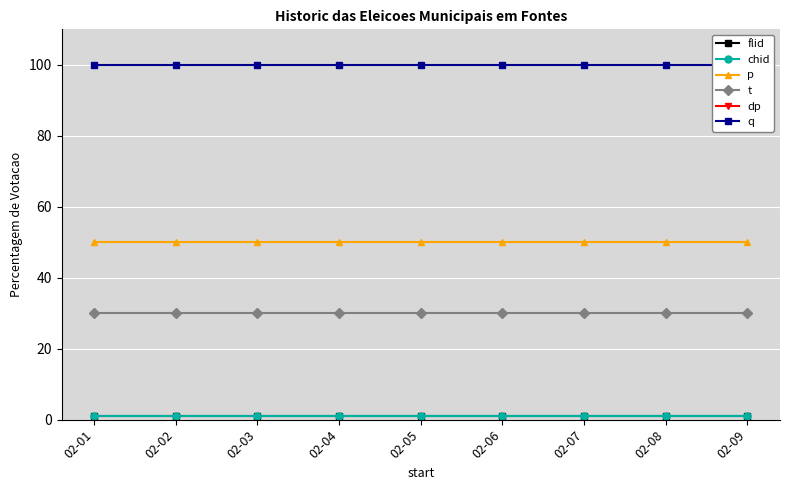

Which series has the largest total across all categories?

dp